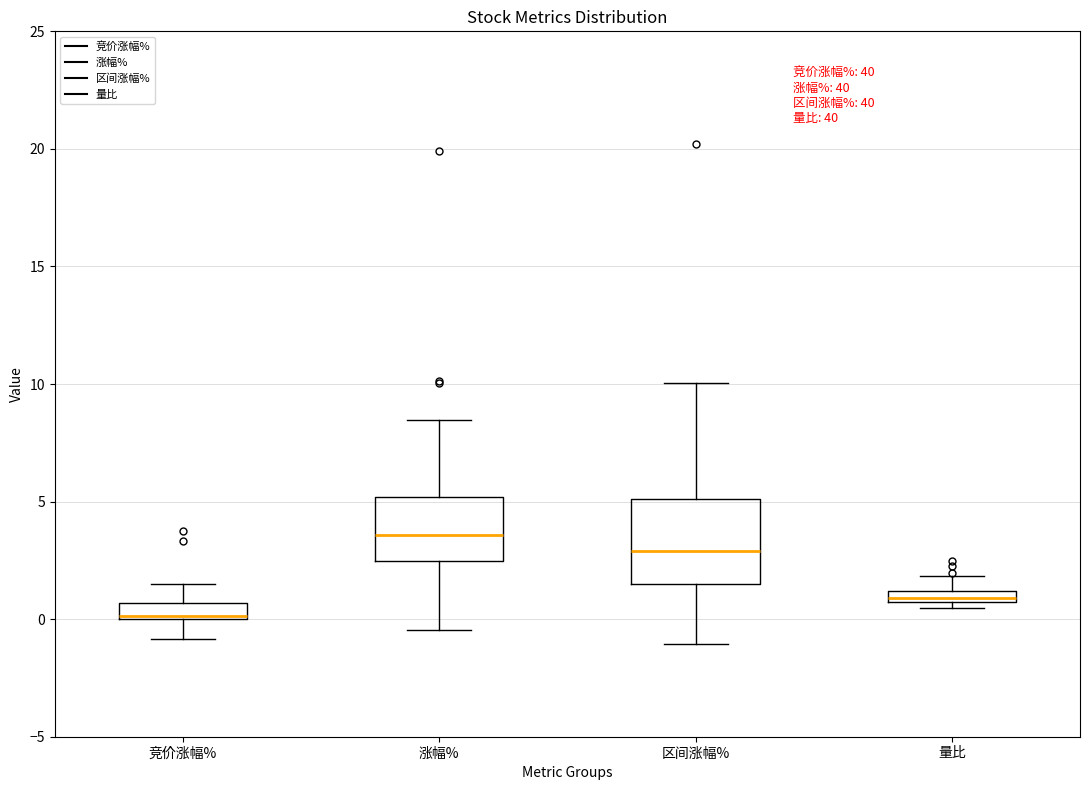

Which box's median line is the lowest?

竞价涨幅%